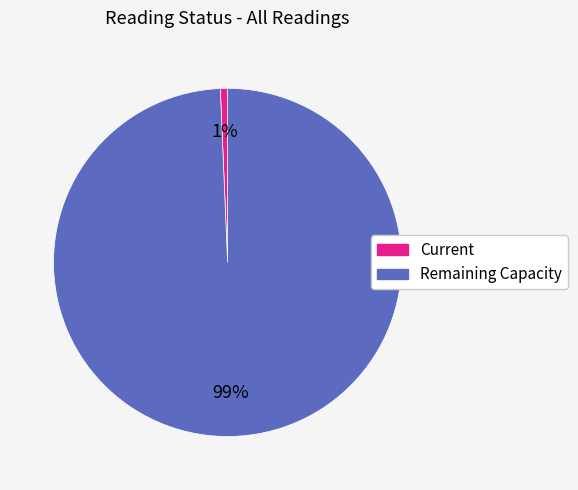

To the nearest percent, what is the average slice percentage?

50%